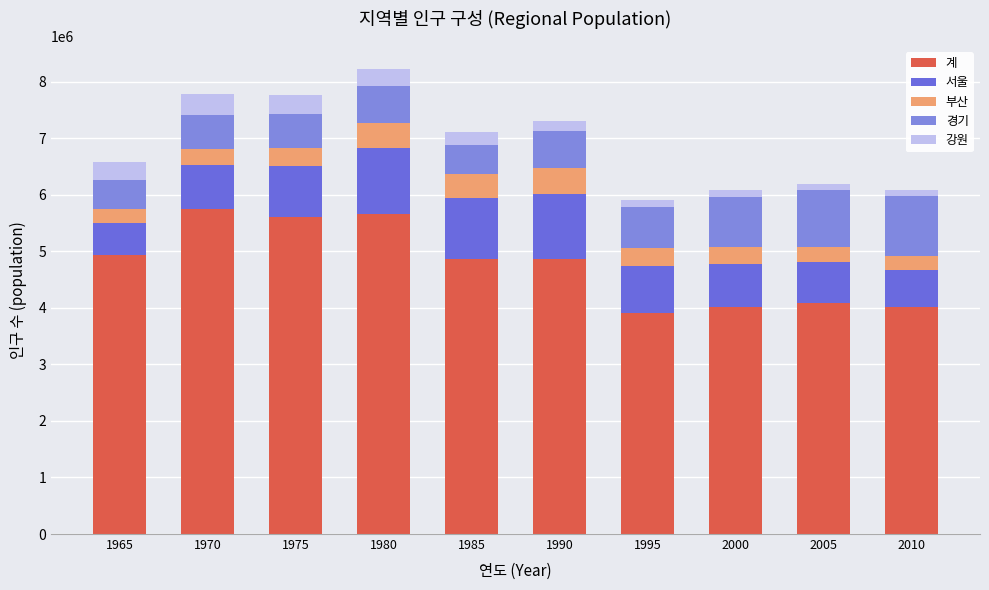

Are the bars grouped side by side (vs. stacked)?

No